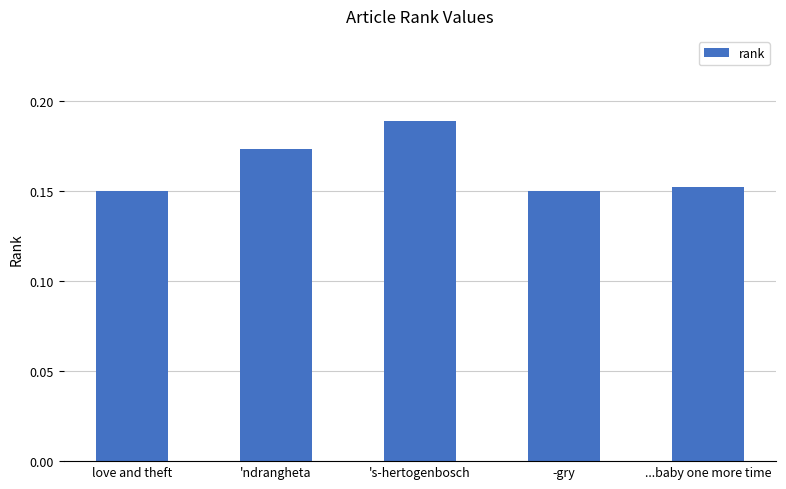

Which label corresponds to the largest value in the chart?

's-hertogenbosch